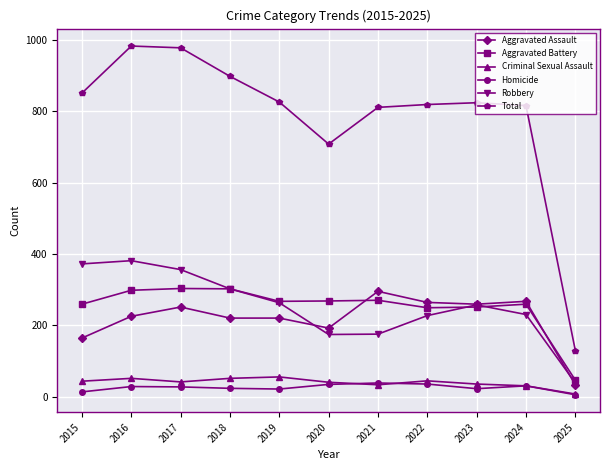

What is the greatest value displayed?

983